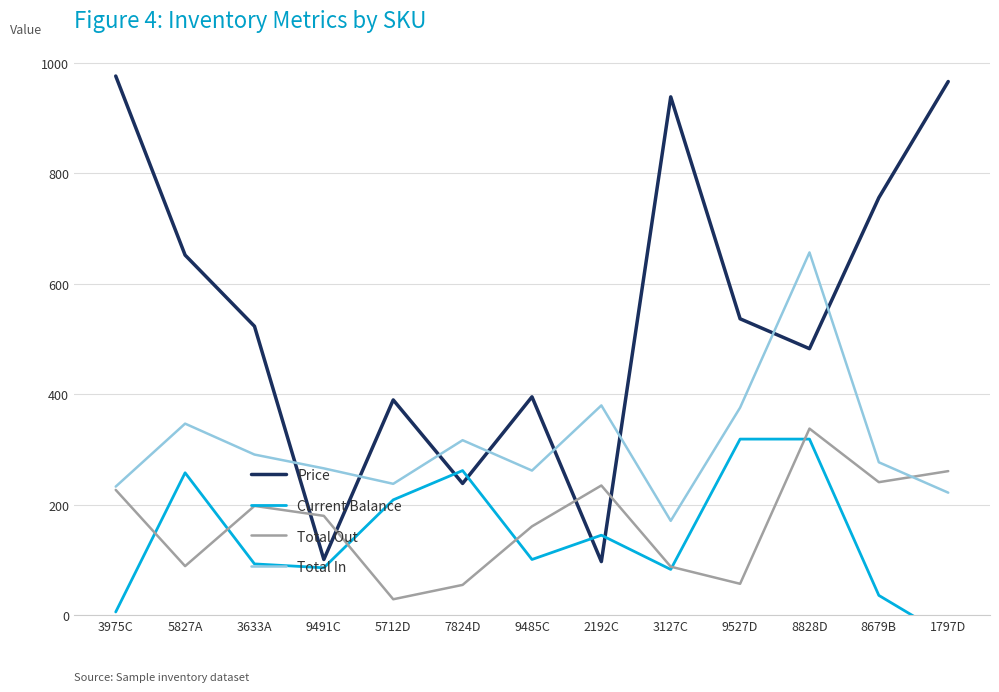

What is the difference between the second highest and second lowest values in the Price series?

865.4